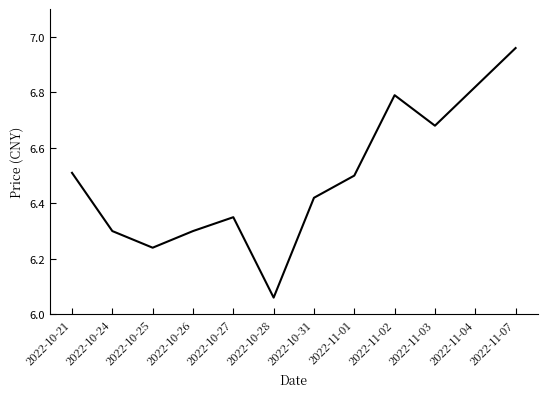

Which category has the highest value across all series?

2022-11-07